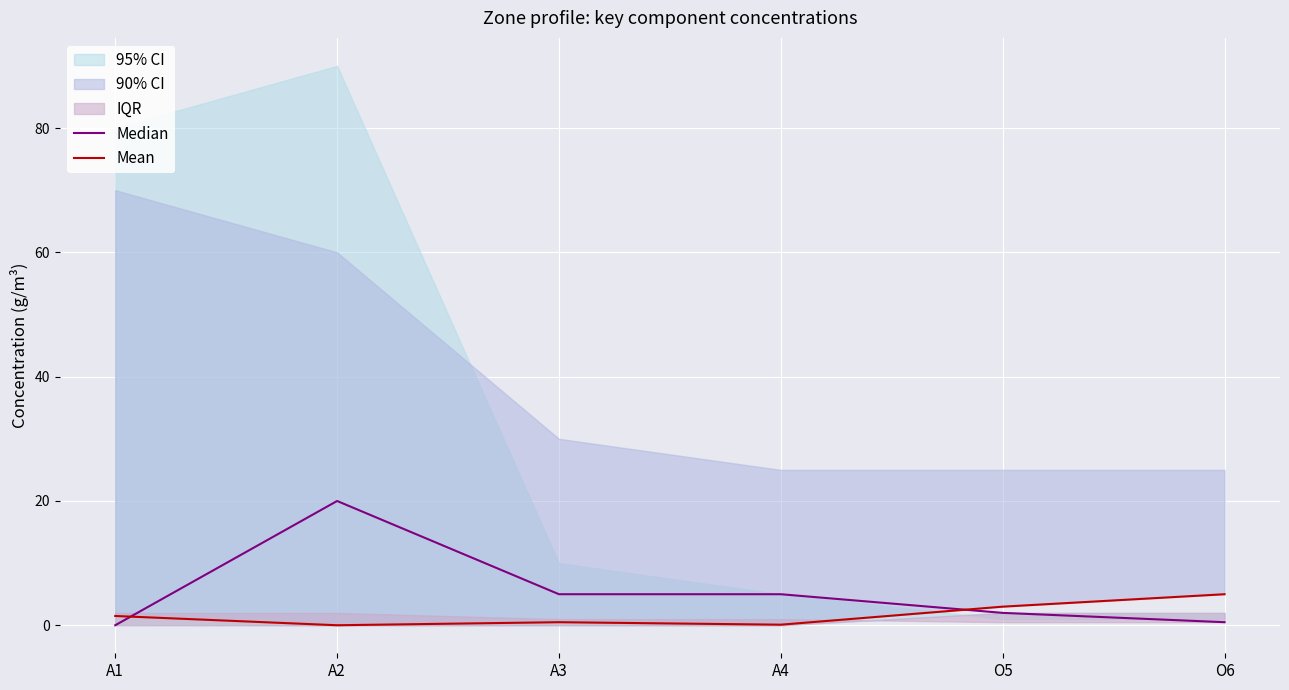

True or false: Median has a value of 5.0 at A3.

True